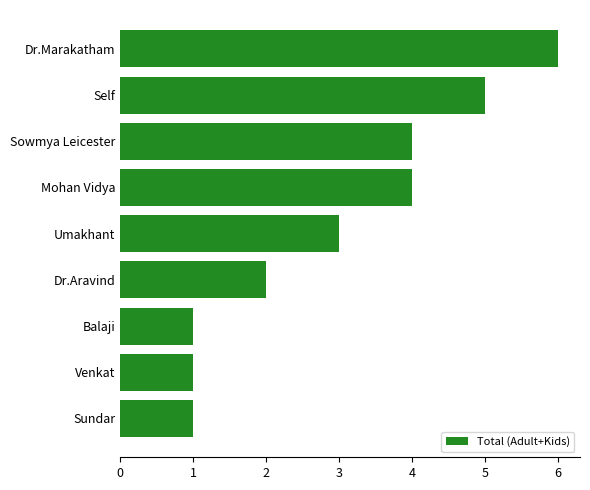

Where is the data nearest to the value 3?

Umakhant